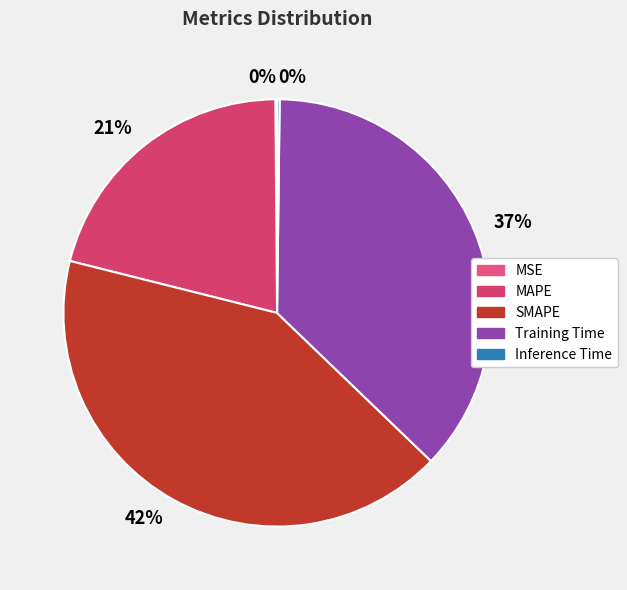

Do MAPE and SMAPE together represent more than half of the pie?

Yes